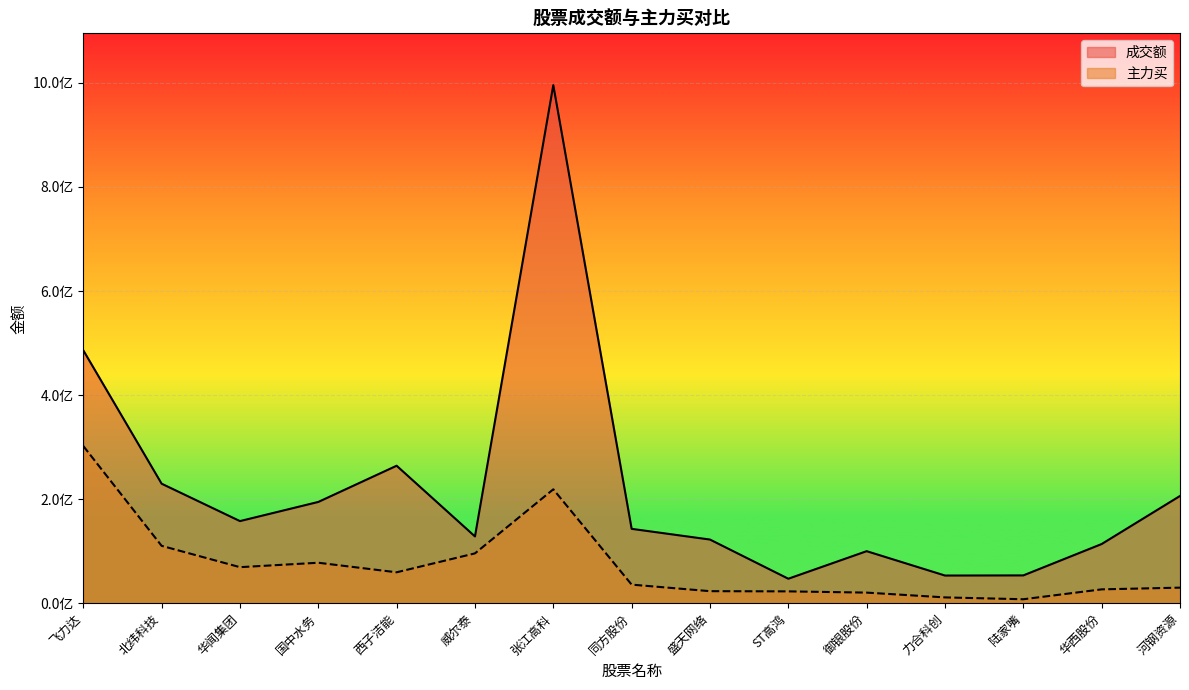

What is the minimum value shown in the chart?

7543375